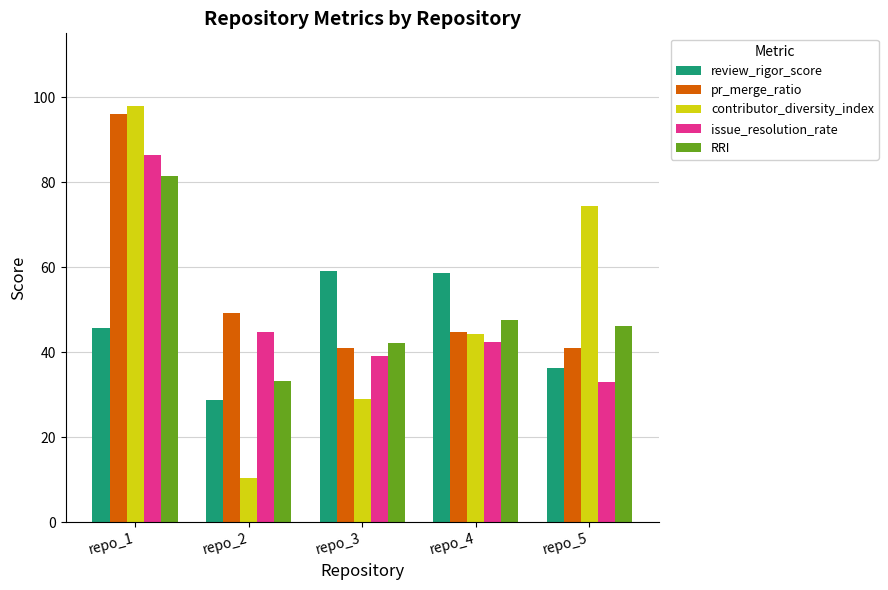

How many data points in review_rigor_score are above 45?

3